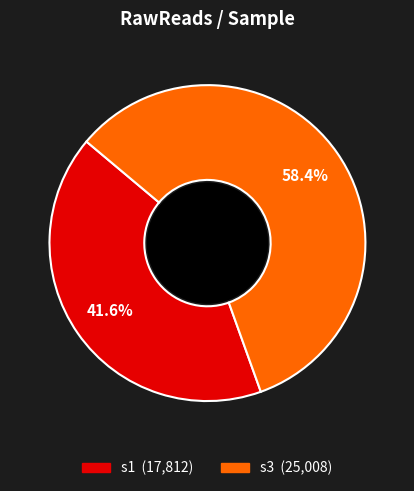

Approximately how many times larger is the value at s3 compared to s1?

1.4